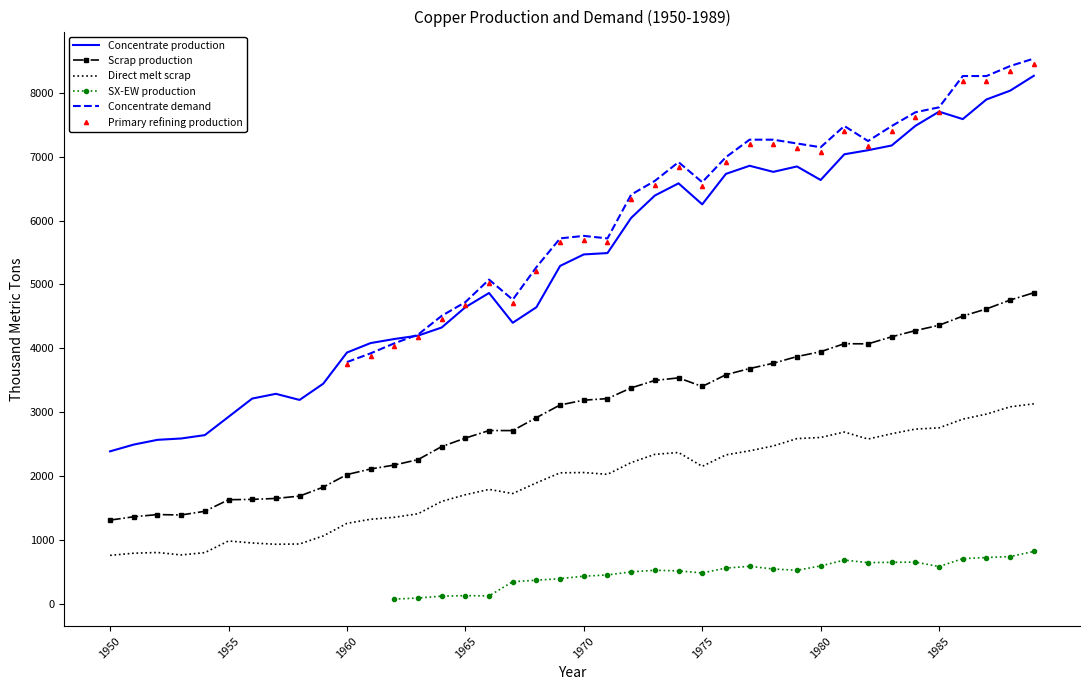

True or false: Concentrate production and Direct melt scrap intersect in this chart.

False